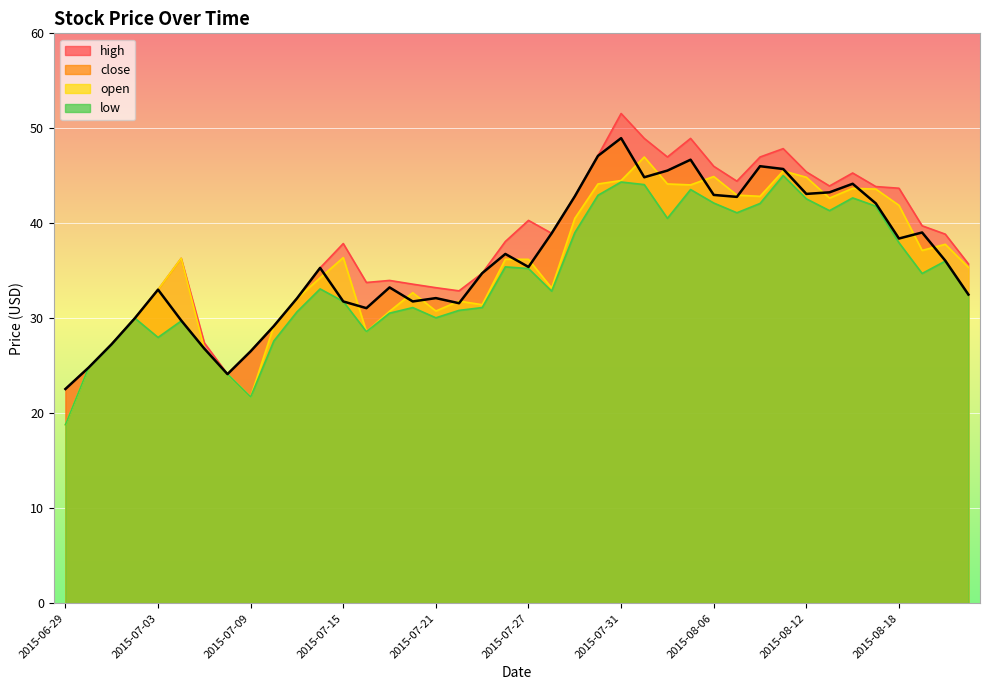

The high series shows 24.8 at 2015-06-30. True or false?

True